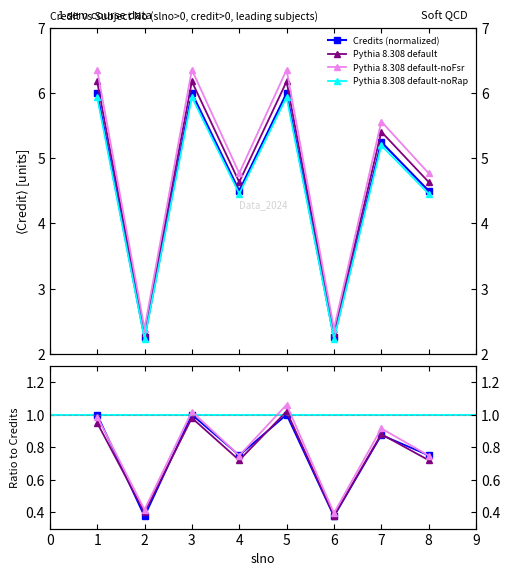

At which category does ratio_credit reach its first local valley?

2